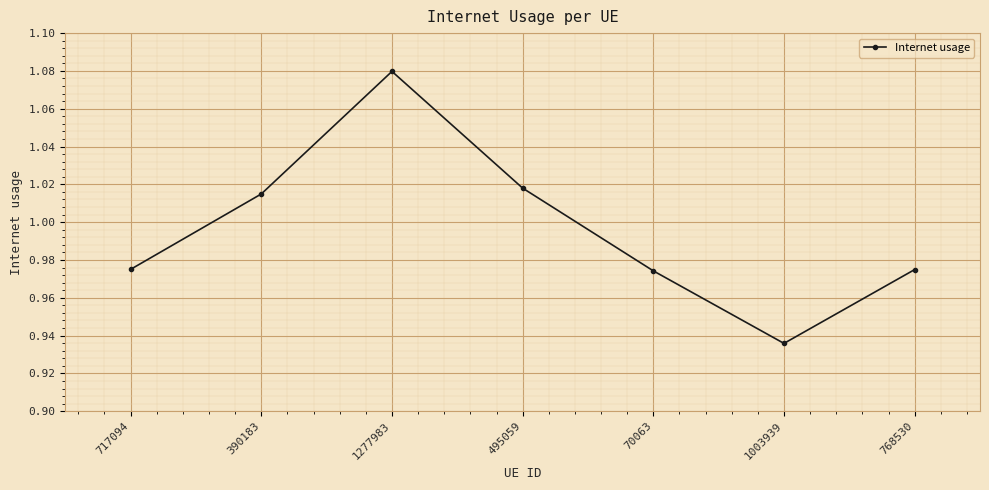

What position from the left is 495059?

4